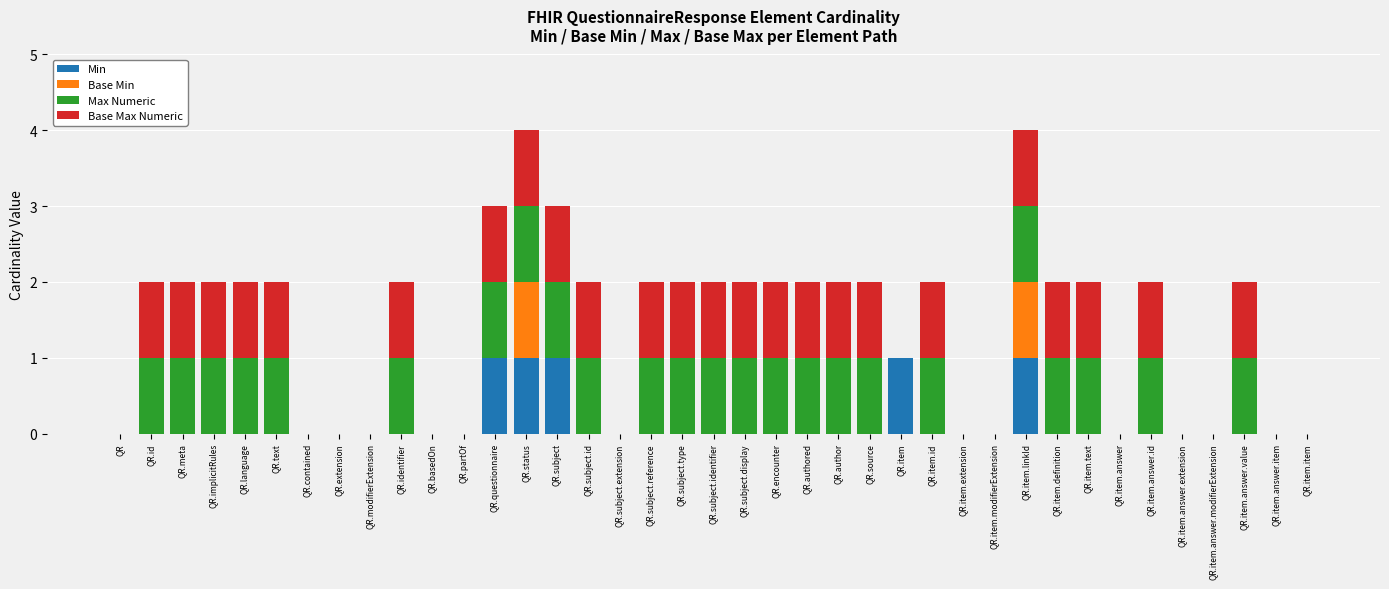

What is the total value across all series at QR.status?

4